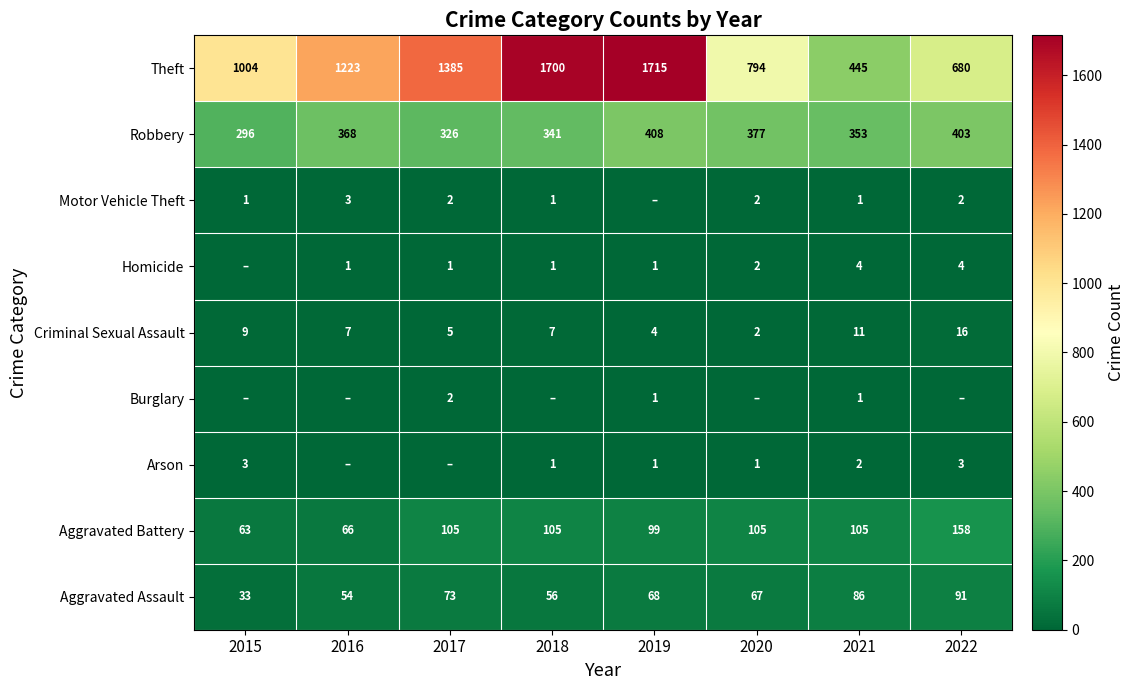

What is the maximum value shown in the chart?

1715